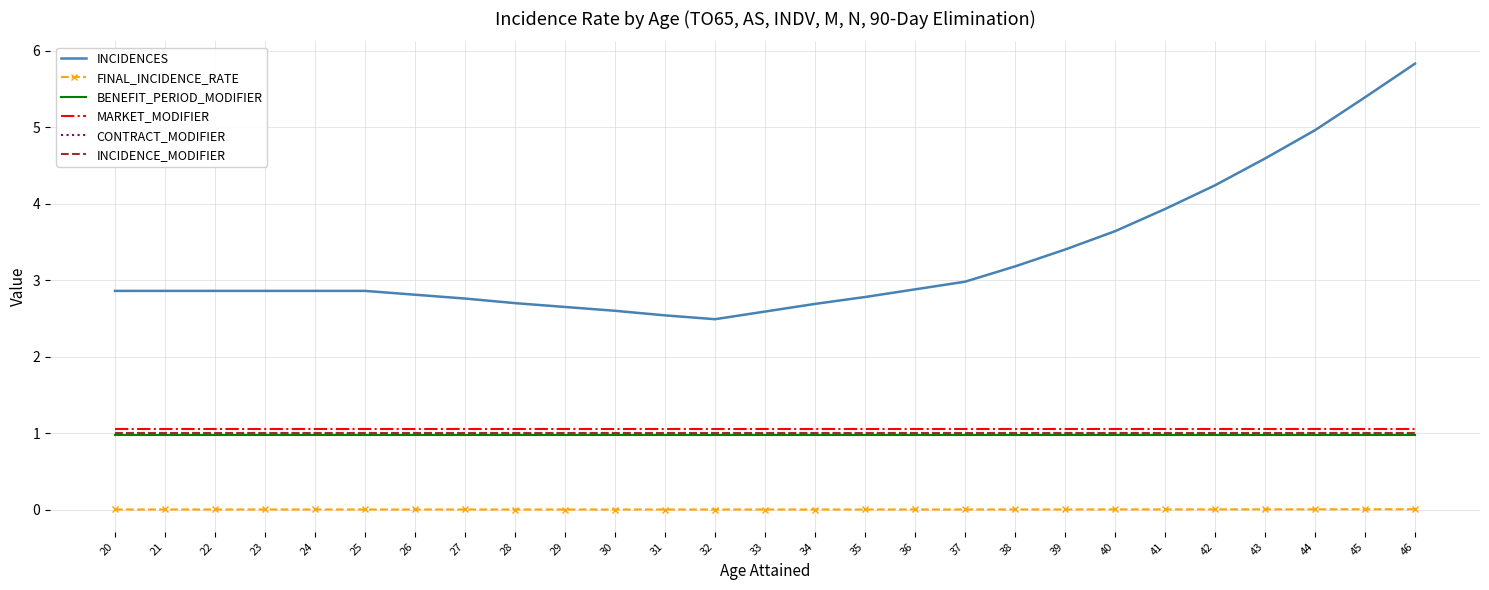

What value does the MARKET_MODIFIER series have at 45?

1.1